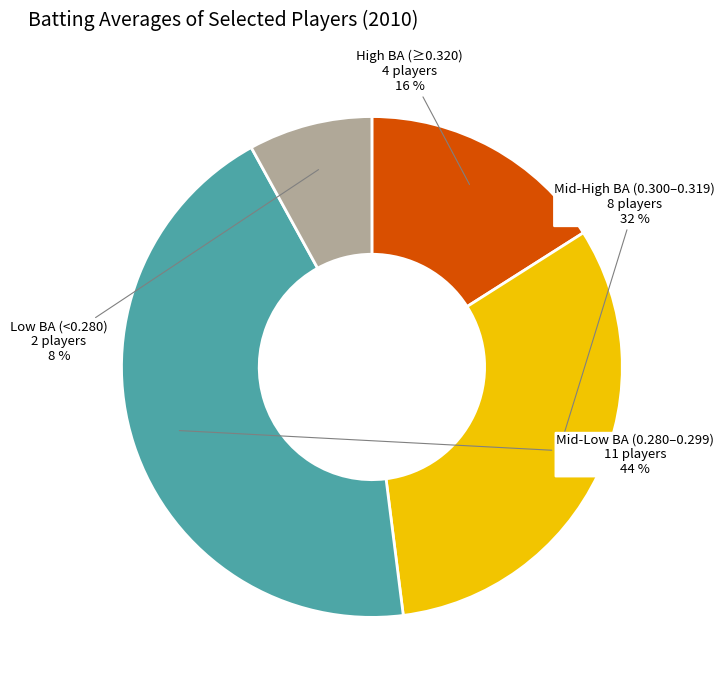

How many slices are in this pie chart?

4